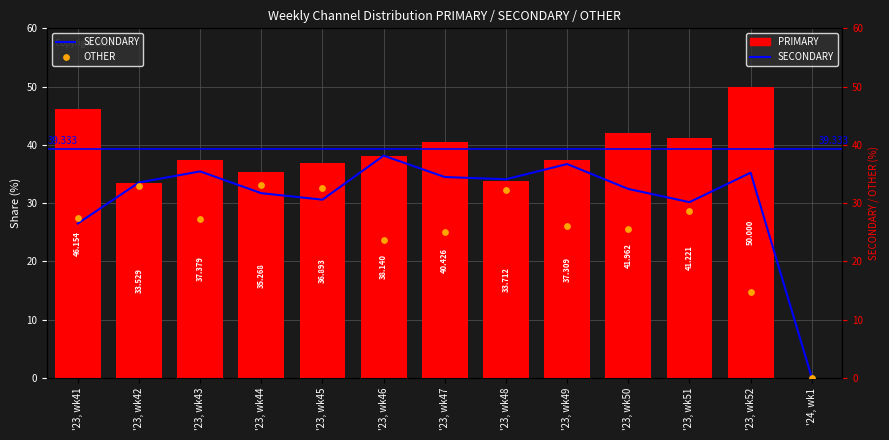

Which series reaches the minimum Y coordinate?

PRIMARY